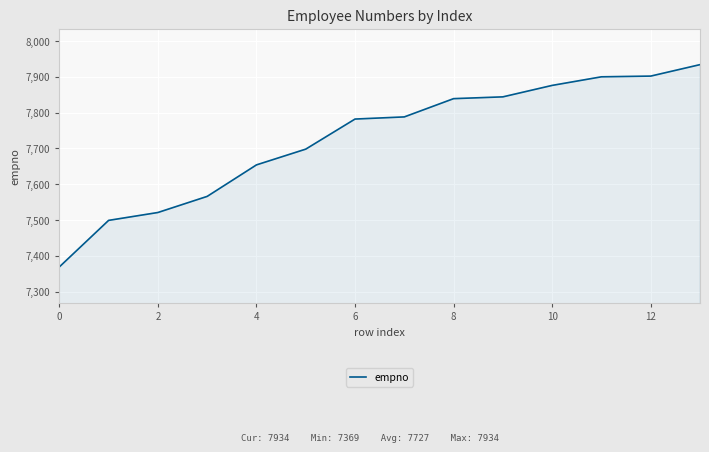

What is the greatest value displayed?

7934